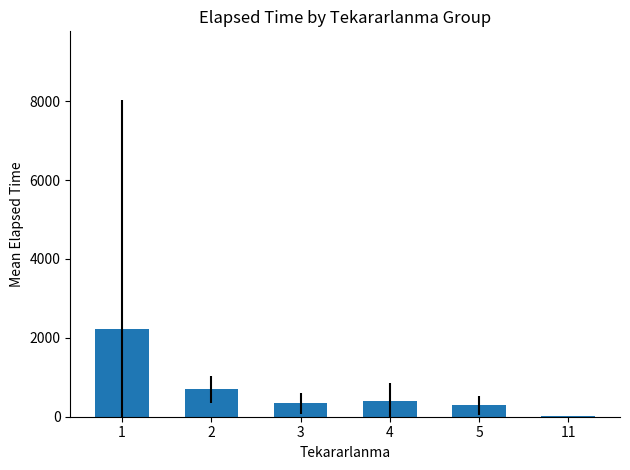

Is it true that the value at 1 is 2216.2?

True